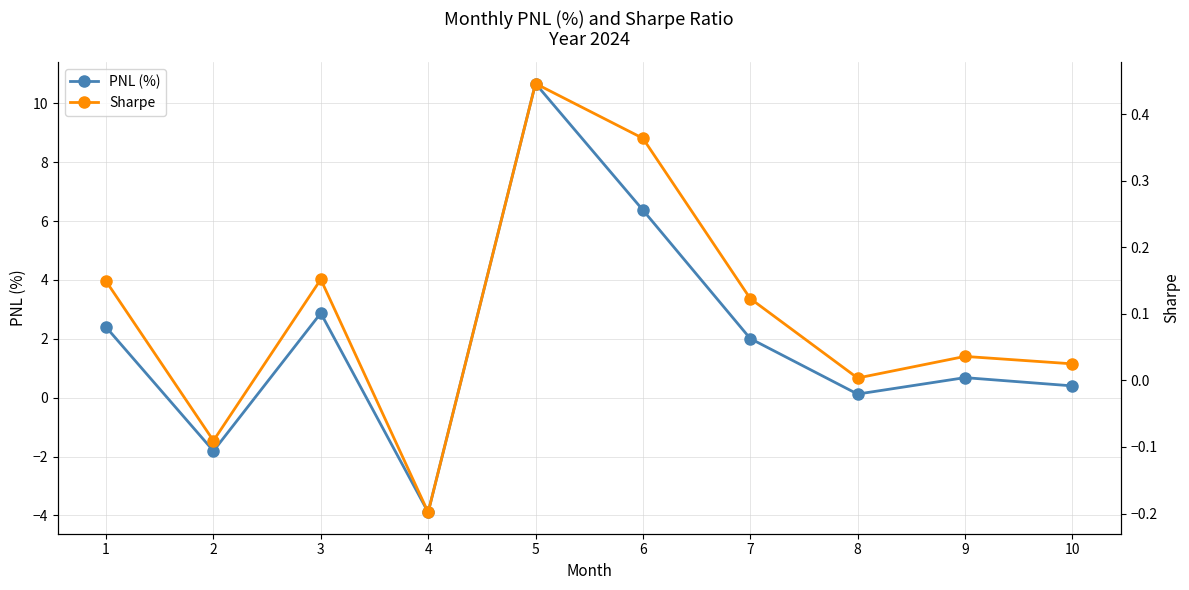

Reading left to right, extract all data points from this chart.

PNL (%): 1=2.4	2=-1.8	3=2.9	4=-3.9	5=10.7	6=6.4	7=2.0	8=0.1	9=0.7	10=0.4
Sharpe: 1=0.1	2=-0.1	3=0.2	4=-0.2	5=0.4	6=0.4	7=0.1	8=0.0	9=0.0	10=0.0